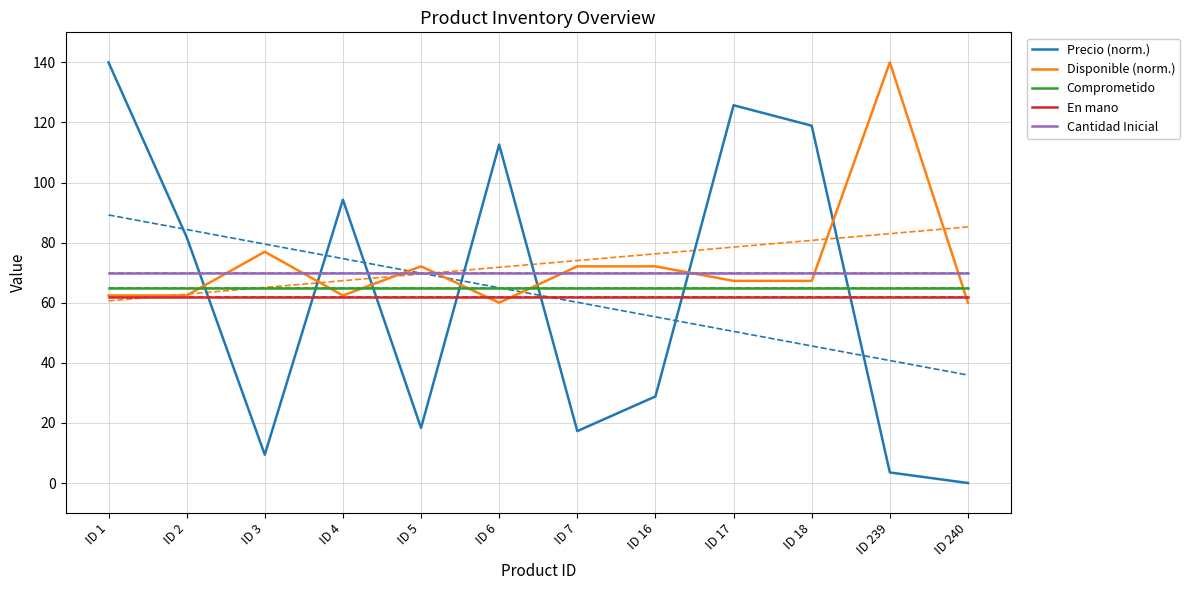

How many distinct data groups are displayed?

5